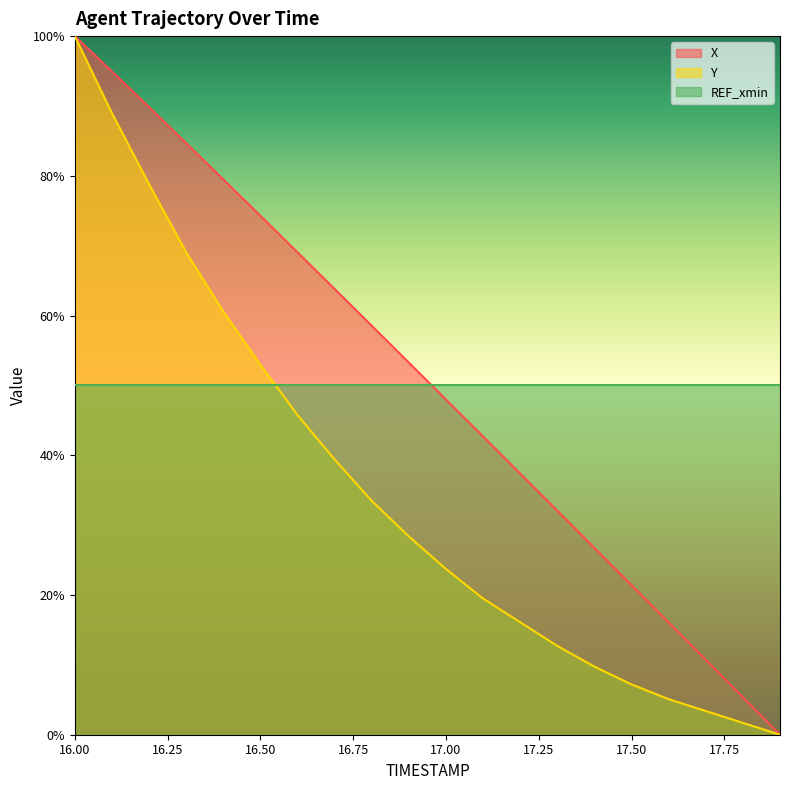

Rank the categories by X value from highest to lowest.

16.0, 16.1, 16.2, 16.3, 16.4, 16.5, 16.6, 16.7, 16.8, 16.9, 17.0, 17.1, 17.2, 17.3, 17.4, 17.5, 17.6, 17.7, 17.8, 17.9